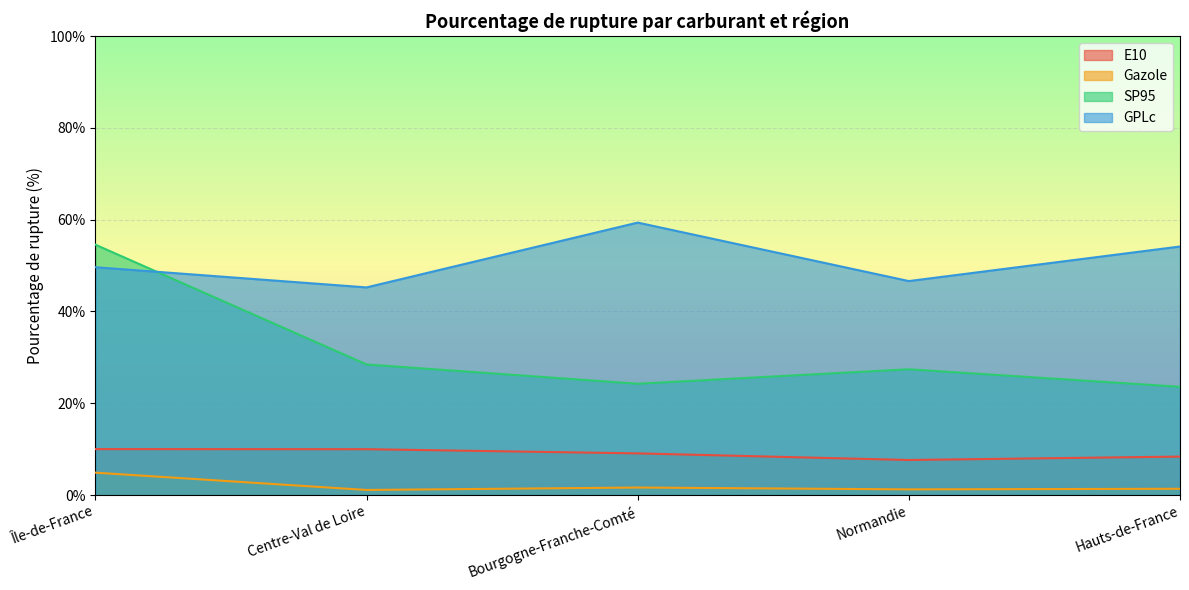

What is the difference between the maximum and minimum values in the SP95 series?

31.0